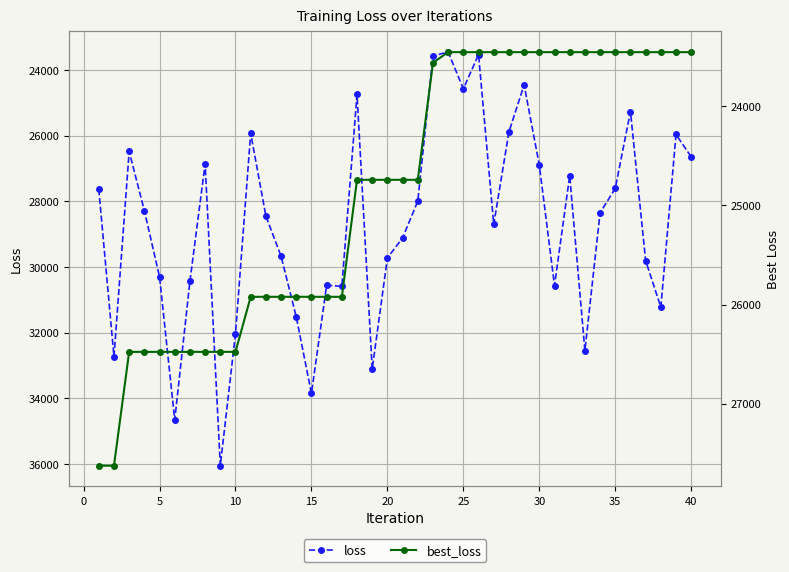

True or false: loss has more than 2 interior local peaks.

True